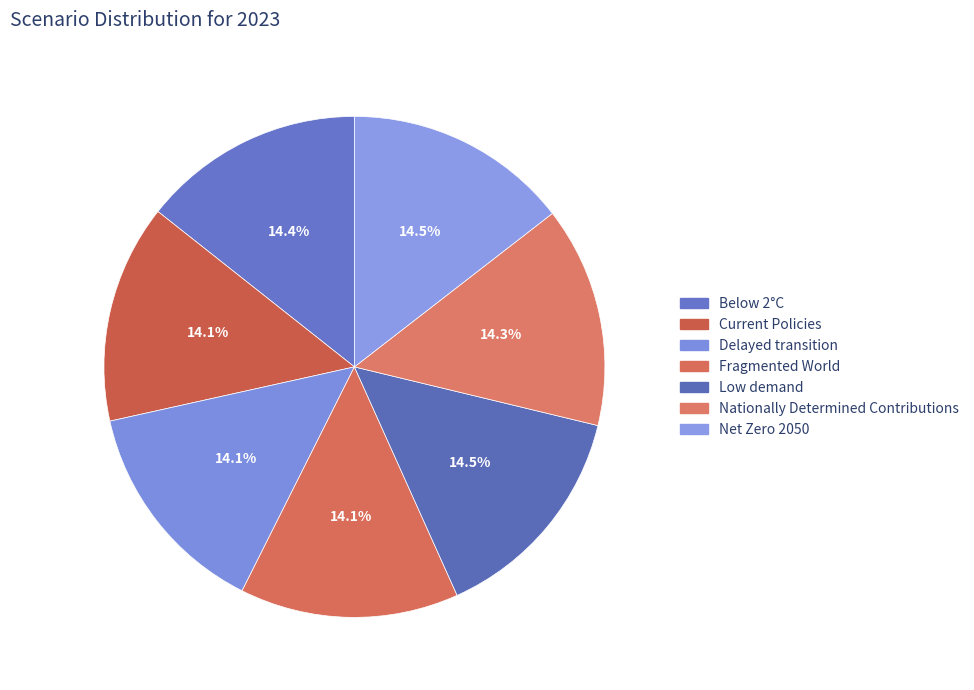

The Low demand slice represents 20% of the pie. True or false?

False